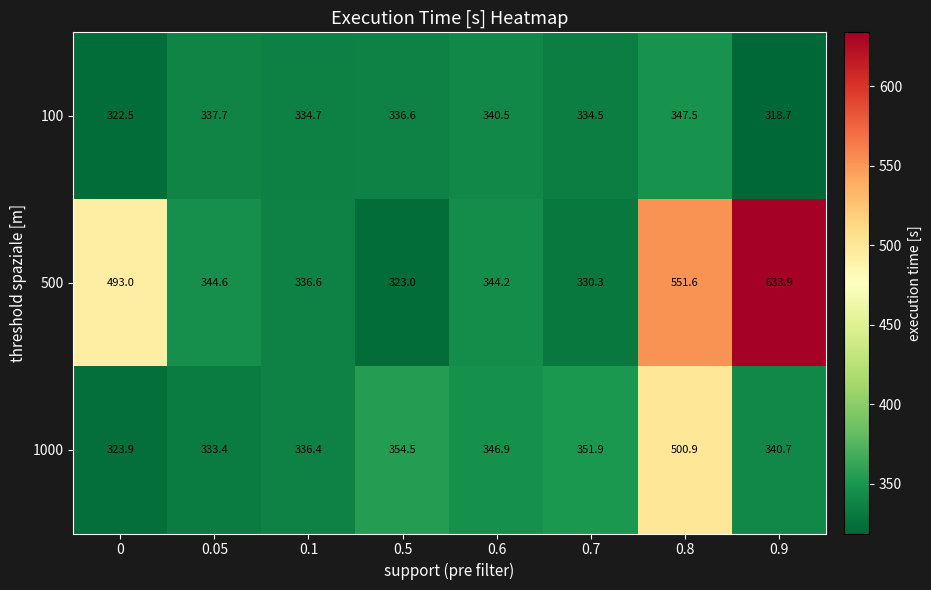

True or false: 1000 has a value of 591.3 at 0.9.

False